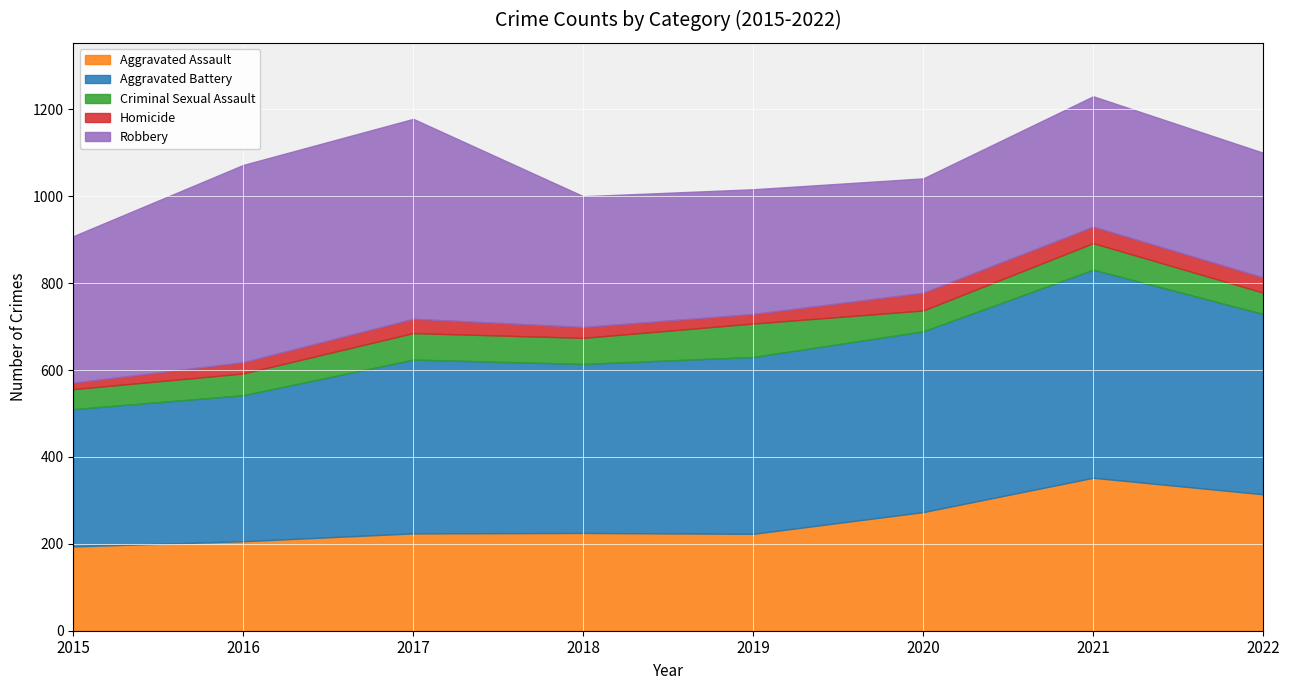

At which category does the chart reach its minimum across all series?

2015